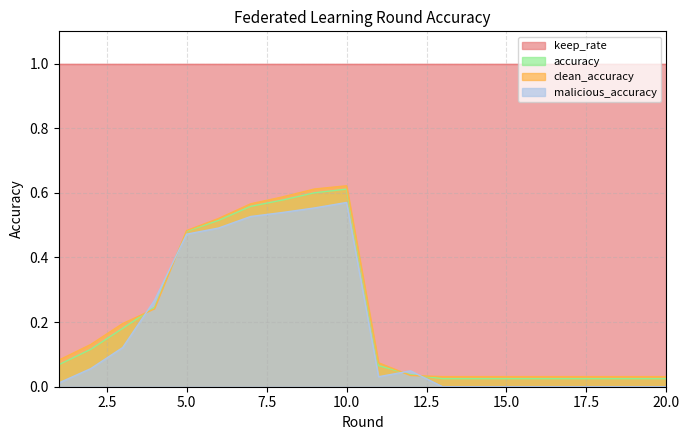

How many distinct data groups are displayed?

4